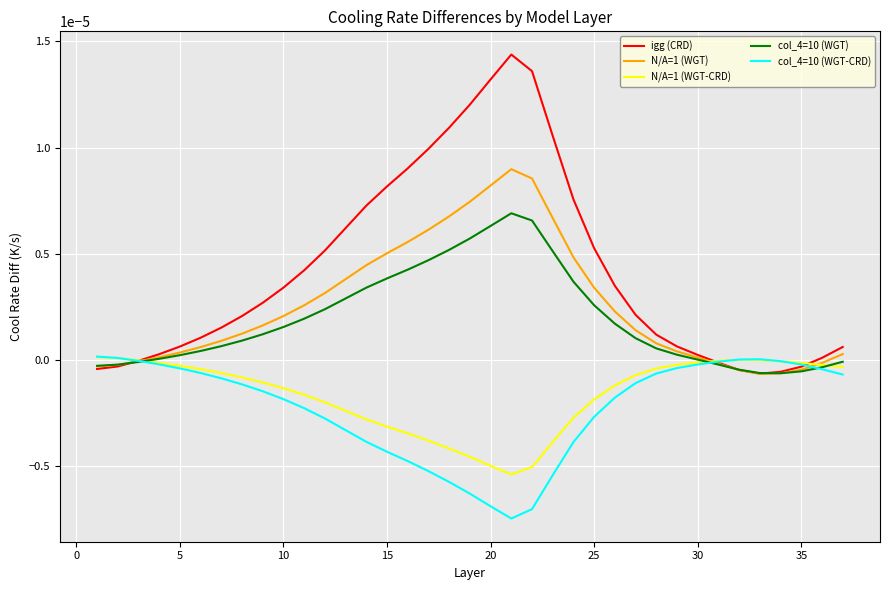

Which series has the largest range (max minus min)?

igg (CRD)